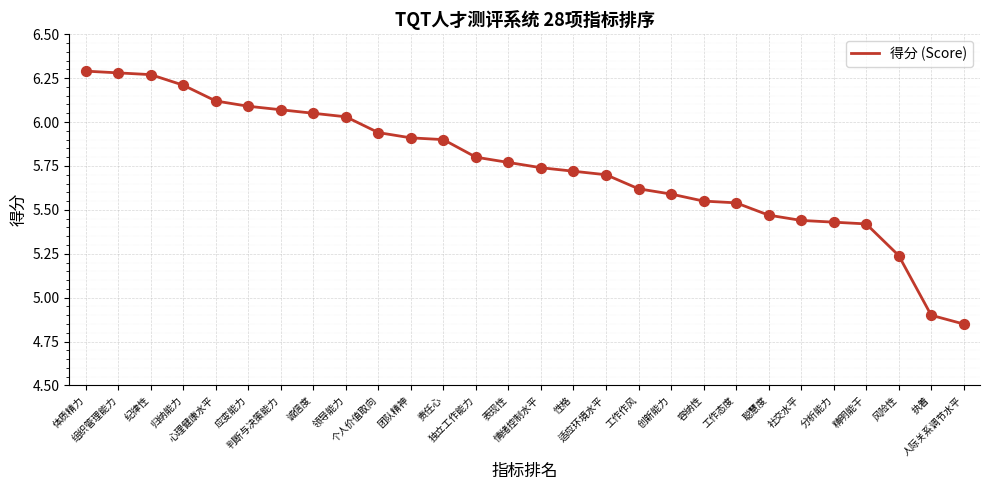

What is the difference between the maximum and minimum values?

1.4